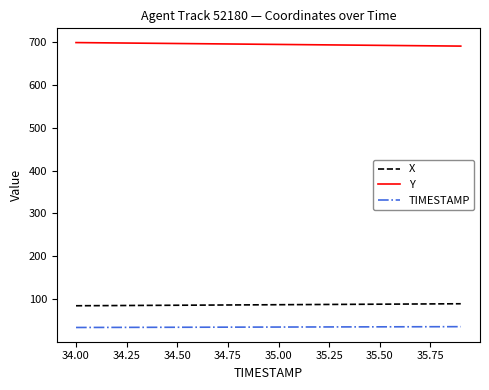

True or false: X and Y cross at least once.

False